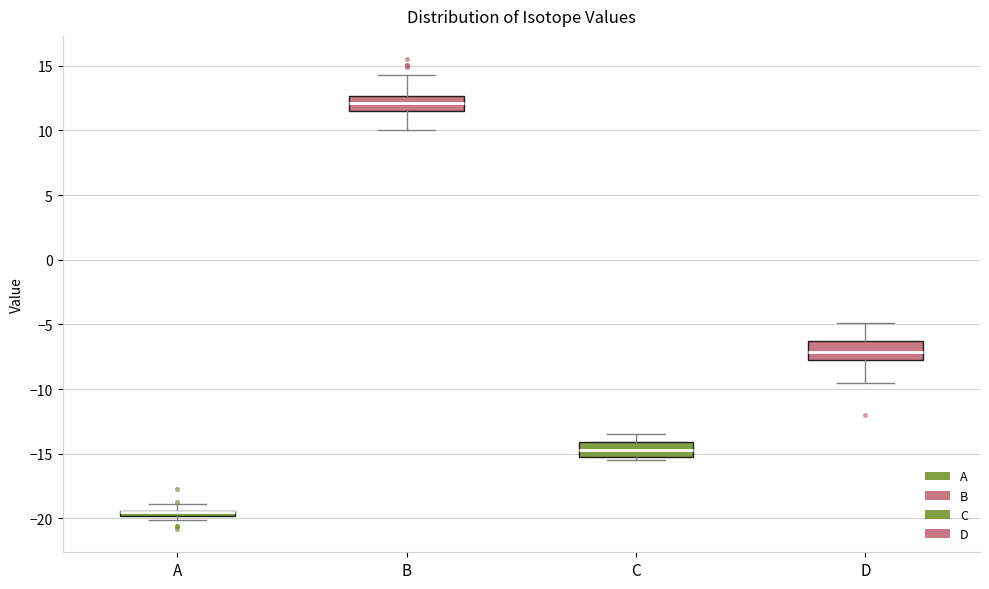

Where is the upper edge of the box for A on the y-axis? The values are not printed on the chart, so give them approximately, as read against the axis.

-19.5